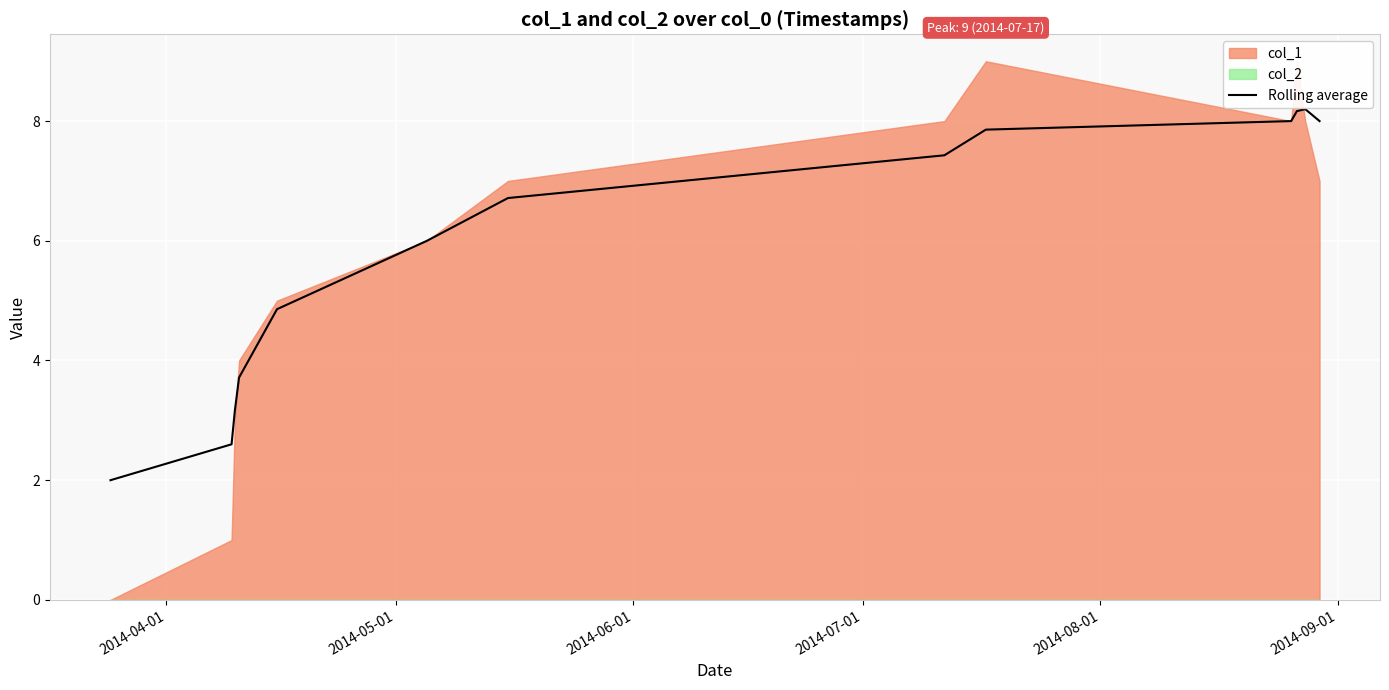

What is the minimum value for Rolling average?

2.0